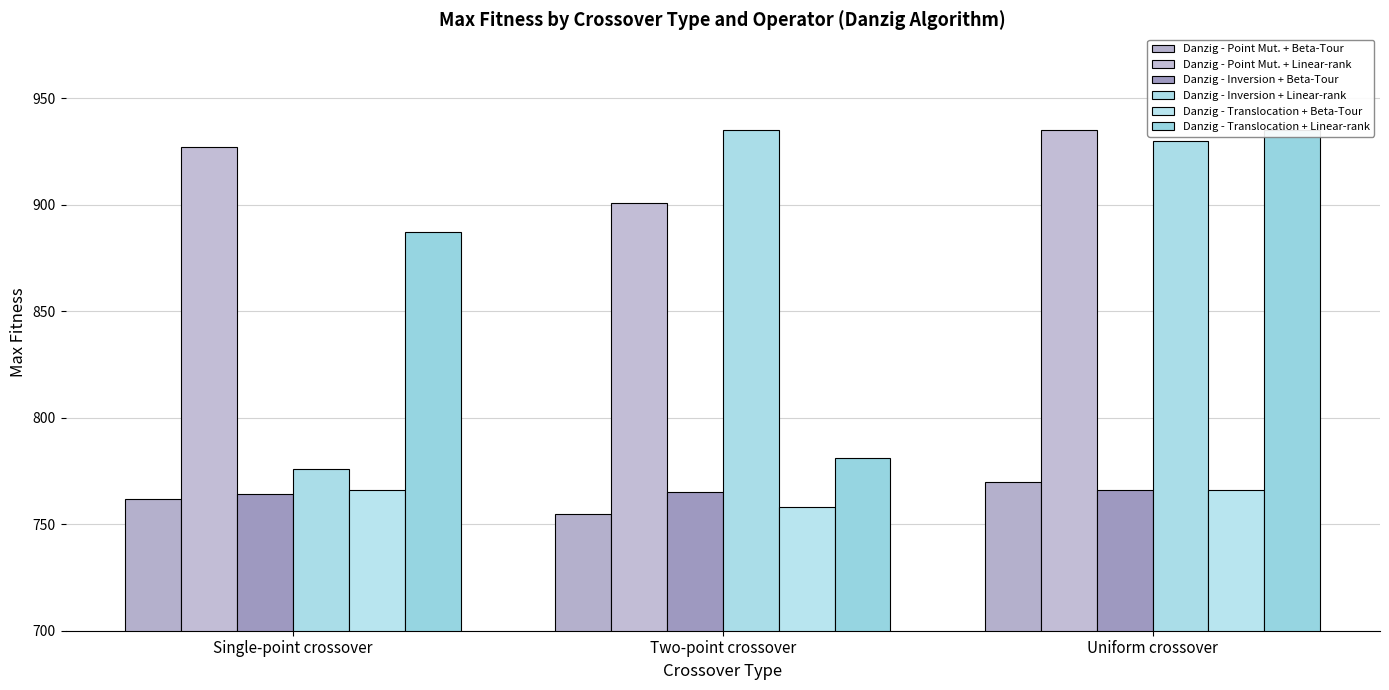

Reading left to right, transcribe all the data shown in this chart.

Danzig - Point Mut. + Beta-Tour: 762	755	770
Danzig - Point Mut. + Linear-rank: 927	901	935
Danzig - Inversion + Beta-Tour: 764	765	766
Danzig - Inversion + Linear-rank: 776	935	930
Danzig - Translocation + Beta-Tour: 766	758	766
Danzig - Translocation + Linear-rank: 887	781	935